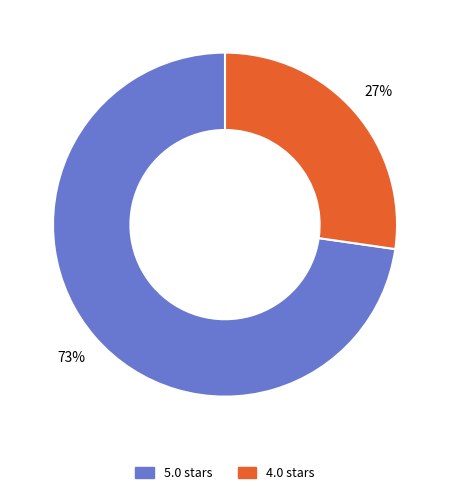

To the nearest percent, what is the average slice percentage?

50%